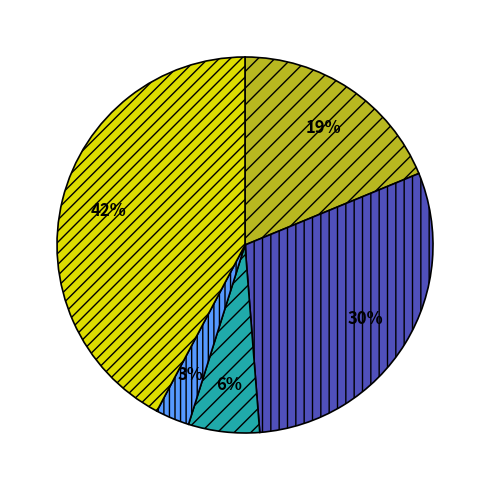

To the nearest percent, what is the average slice percentage?

20%